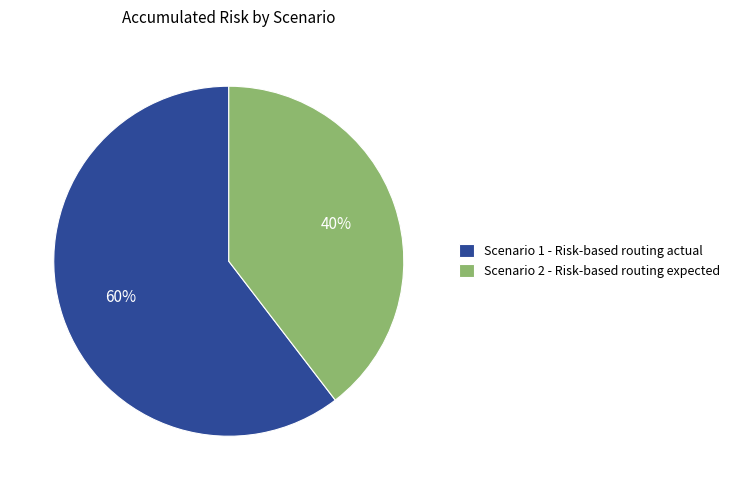

Is it true that Scenario 1 - Risk-based routing actual is 68% of the pie?

False